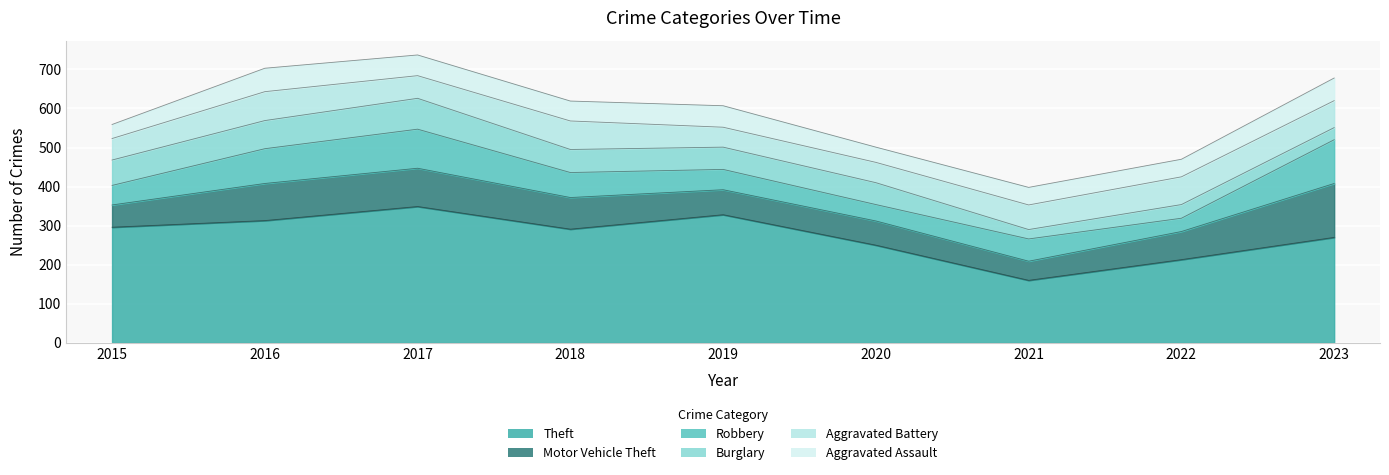

At which category is the sum across all series the highest?

2017